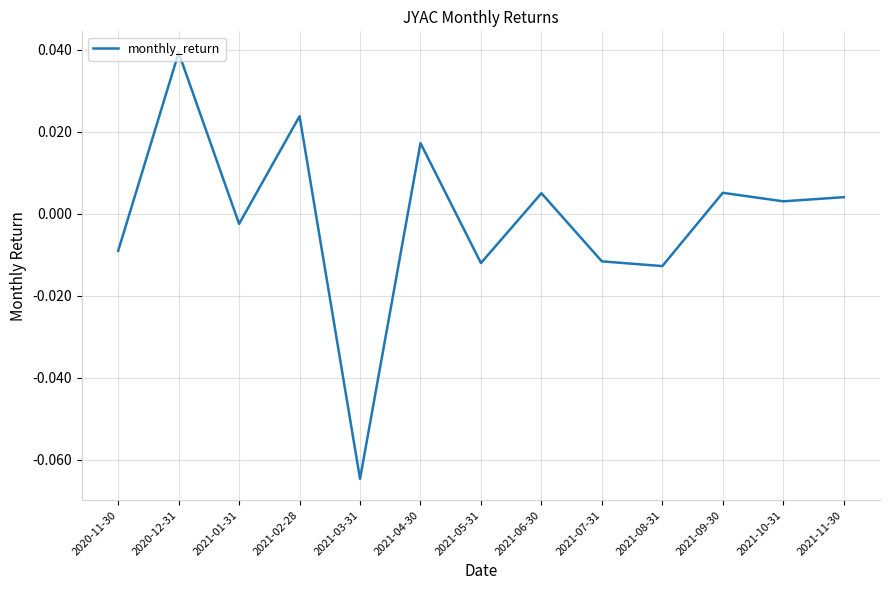

True or false: there are more than 1 points higher than both neighbors.

True